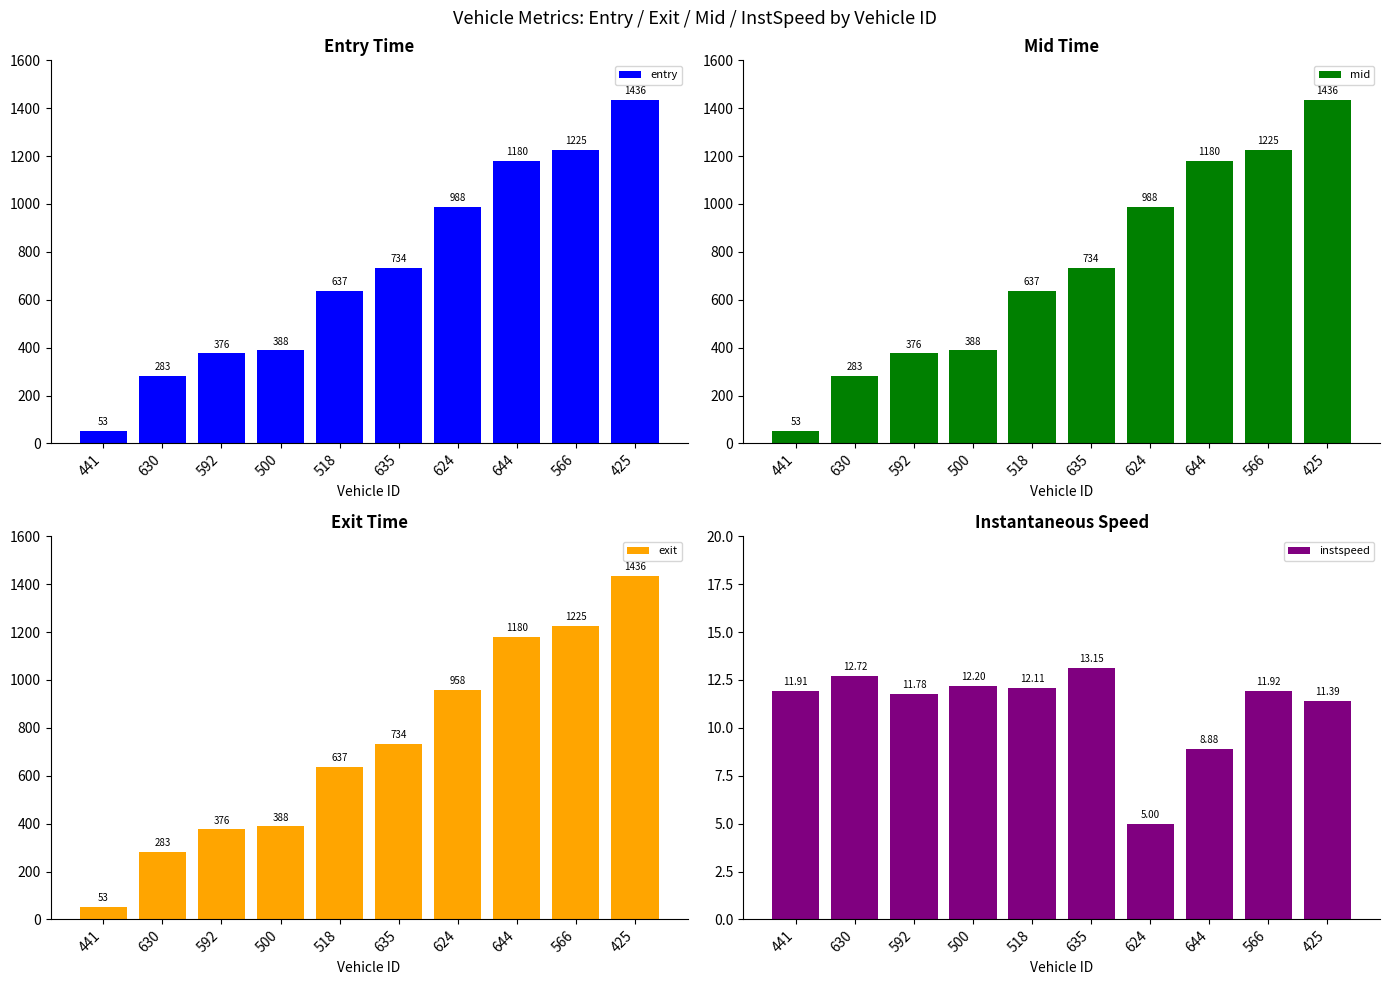

What is the label of the 8th bar from the left?

644